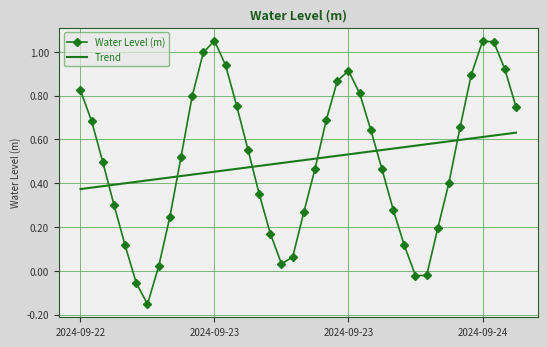

What is the difference between the maximum and minimum values in the Water Level (m) series?

1.2